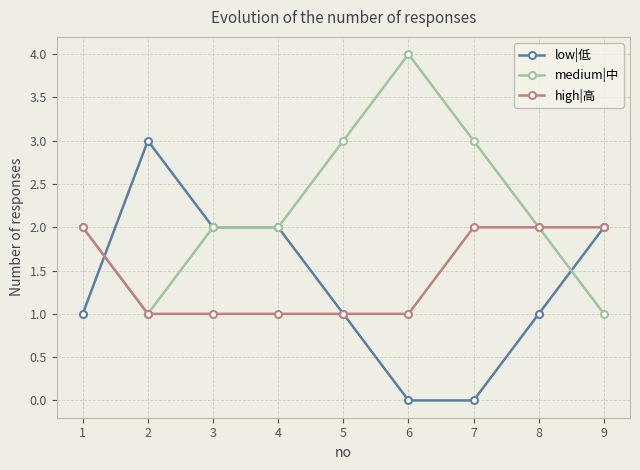

What is the maximum value for high|高?

2